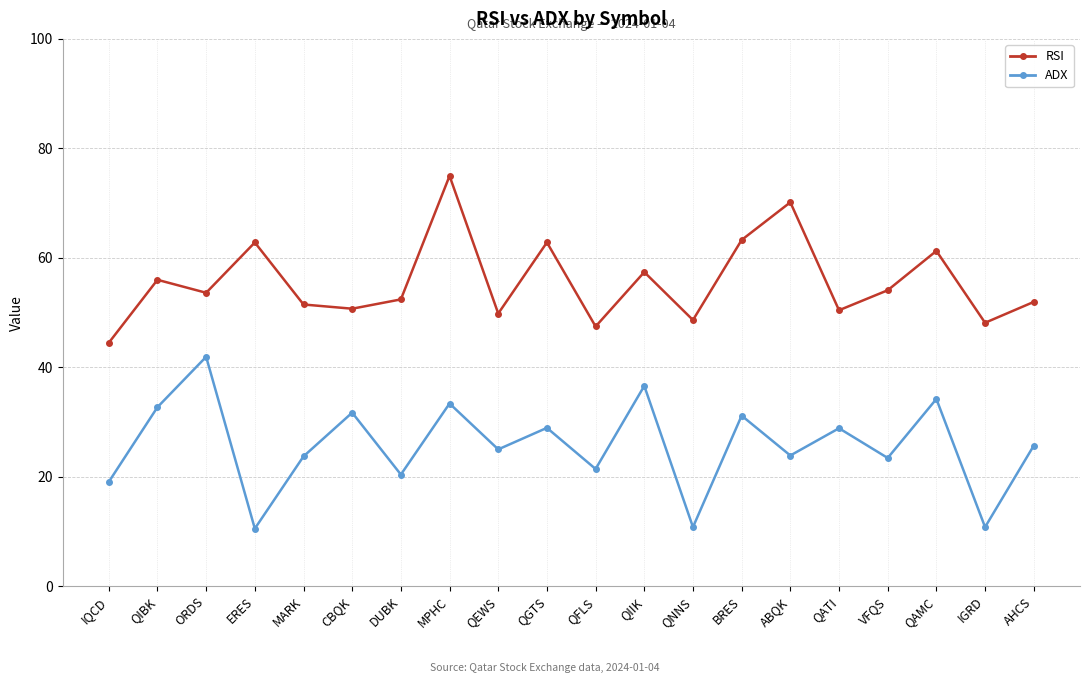

Read the ADX value at AHCS.

25.7